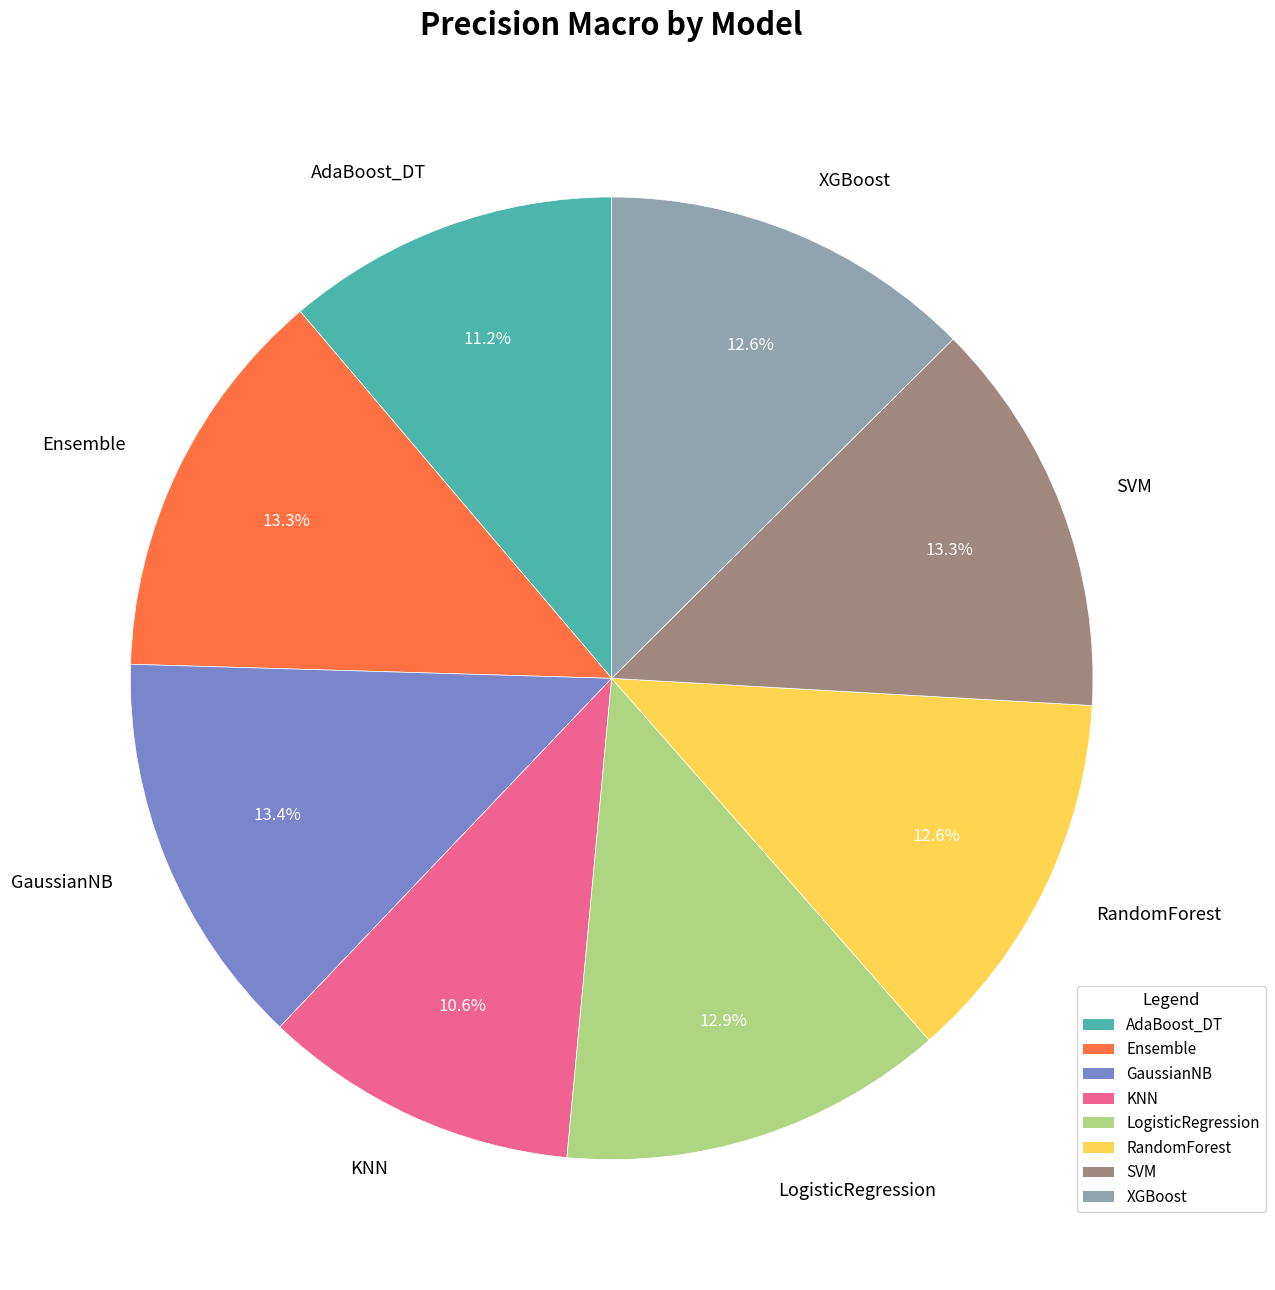

Count the number of slices in the pie.

8